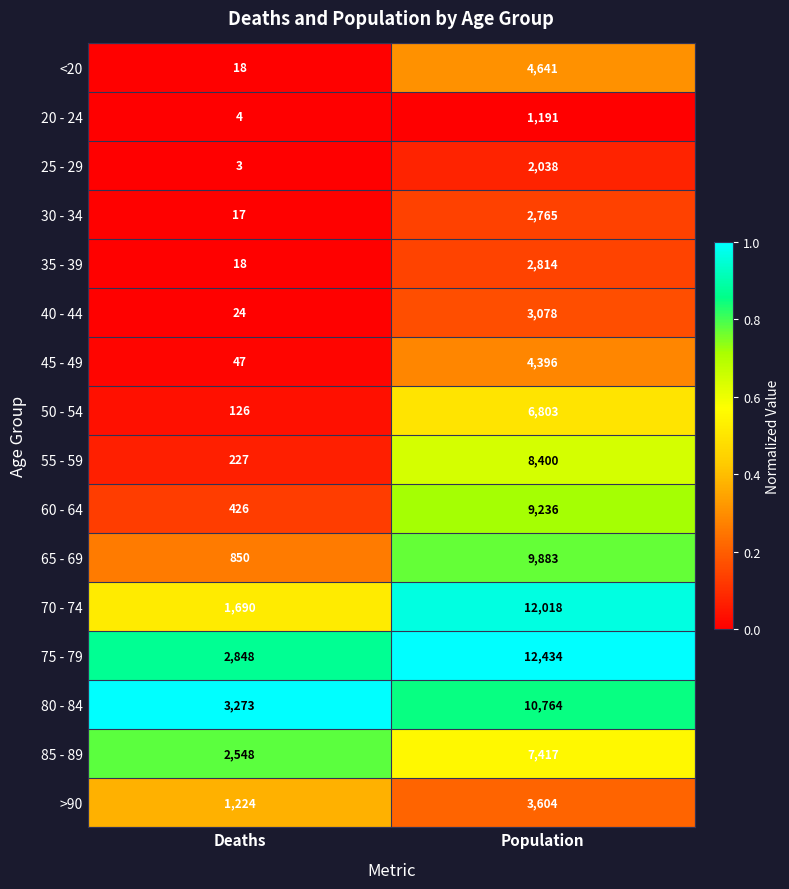

What is the minimum value shown in the chart?

3